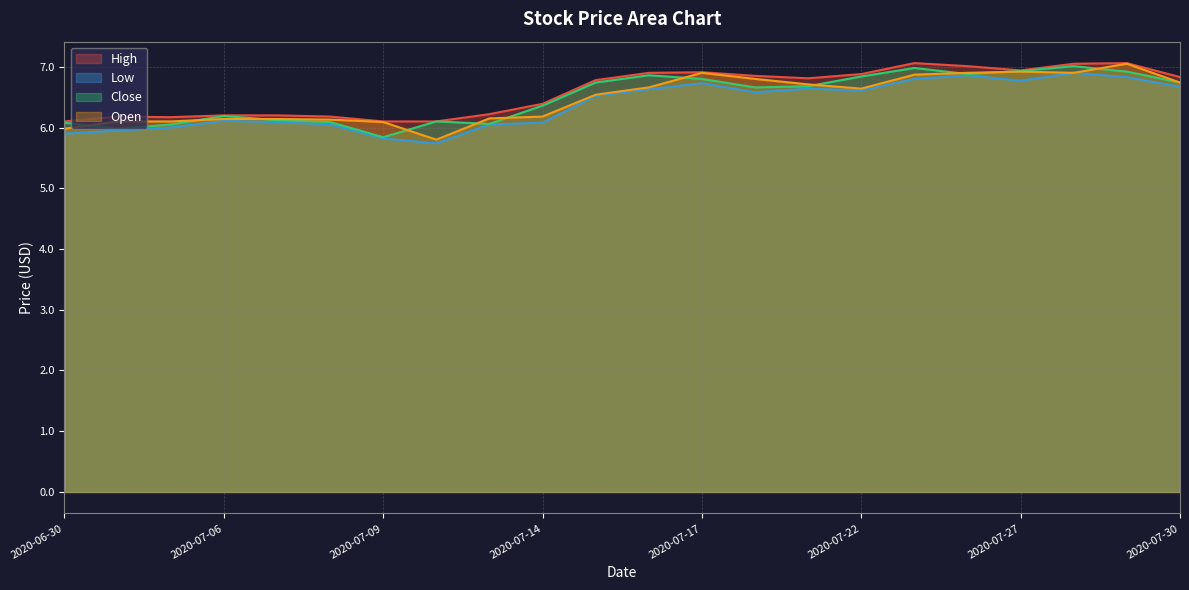

Reading right to left, extract all data points from this chart.

High: 2020-07-30=6.8	2020-07-29=7.1	2020-07-28=7.1	2020-07-27=6.9	2020-07-24=7.0	2020-07-23=7.1	2020-07-22=6.9	2020-07-21=6.8	2020-07-20=6.8	2020-07-17=6.9	2020-07-16=6.9	2020-07-15=6.8	2020-07-14=6.4	2020-07-13=6.2	2020-07-10=6.1	2020-07-09=6.1	2020-07-08=6.2	2020-07-07=6.2	2020-07-06=6.2	2020-07-02=6.2	2020-07-01=6.2	2020-06-30=6.1
Low: 2020-07-30=6.7	2020-07-29=6.8	2020-07-28=6.9	2020-07-27=6.8	2020-07-24=6.9	2020-07-23=6.8	2020-07-22=6.6	2020-07-21=6.6	2020-07-20=6.6	2020-07-17=6.7	2020-07-16=6.6	2020-07-15=6.5	2020-07-14=6.1	2020-07-13=6.1	2020-07-10=5.7	2020-07-09=5.8	2020-07-08=6.1	2020-07-07=6.1	2020-07-06=6.1	2020-07-02=6.0	2020-07-01=5.9	2020-06-30=5.9
Close: 2020-07-30=6.7	2020-07-29=6.9	2020-07-28=7.0	2020-07-27=6.9	2020-07-24=6.9	2020-07-23=7.0	2020-07-22=6.8	2020-07-21=6.7	2020-07-20=6.7	2020-07-17=6.8	2020-07-16=6.9	2020-07-15=6.7	2020-07-14=6.4	2020-07-13=6.1	2020-07-10=6.1	2020-07-09=5.8	2020-07-08=6.1	2020-07-07=6.1	2020-07-06=6.2	2020-07-02=6.1	2020-07-01=6.0	2020-06-30=6.1
Open: 2020-07-30=6.7	2020-07-29=7.1	2020-07-28=6.9	2020-07-27=6.9	2020-07-24=6.9	2020-07-23=6.9	2020-07-22=6.6	2020-07-21=6.7	2020-07-20=6.8	2020-07-17=6.9	2020-07-16=6.7	2020-07-15=6.5	2020-07-14=6.2	2020-07-13=6.2	2020-07-10=5.8	2020-07-09=6.1	2020-07-08=6.1	2020-07-07=6.1	2020-07-06=6.1	2020-07-02=6.1	2020-07-01=6.1	2020-06-30=6.0